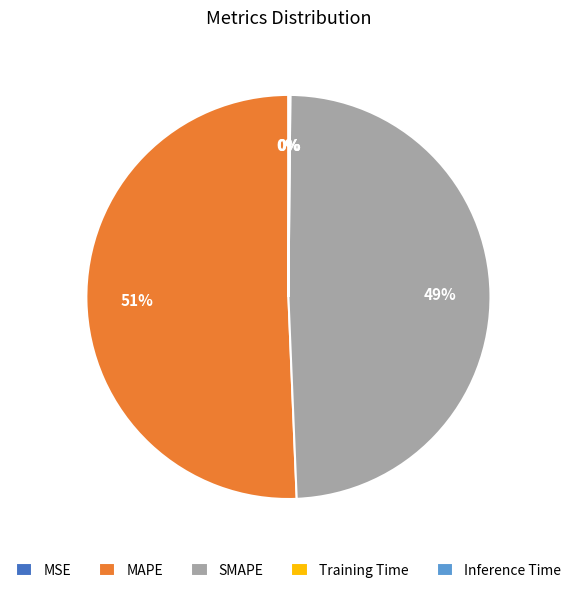

Does MAPE account for over 50% of the chart?

Yes